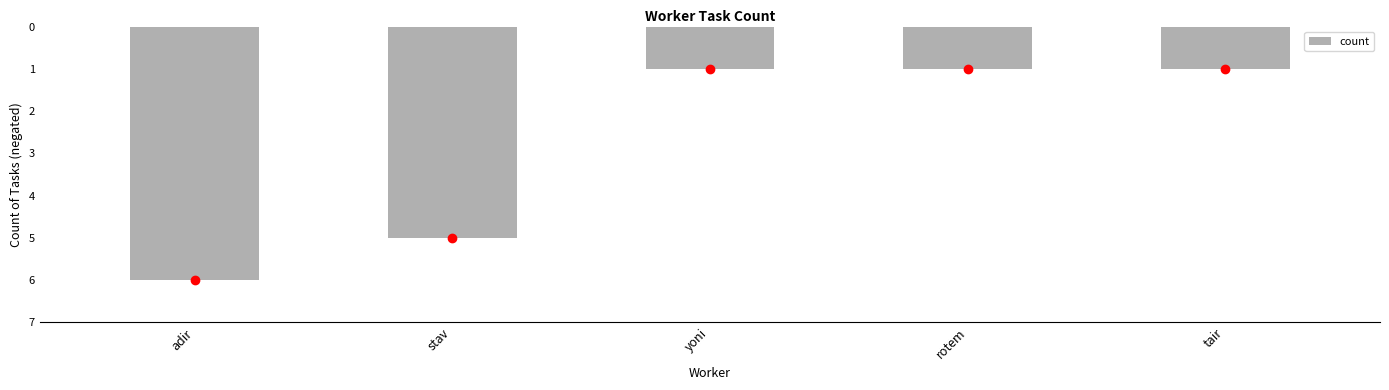

Are the bars horizontal?

No